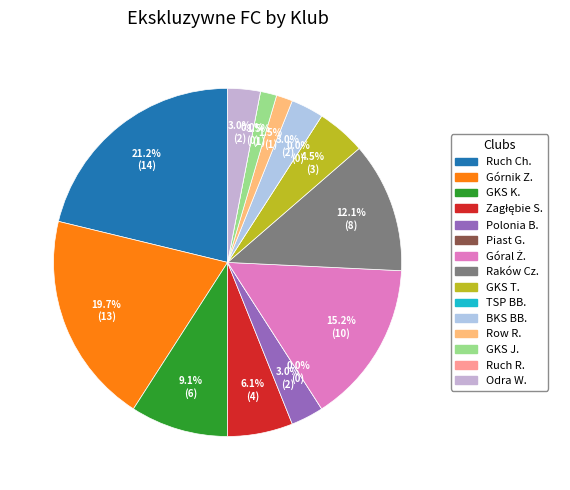

What percentage do Zagłębie S. and Raków Cz. together represent?

18.2%